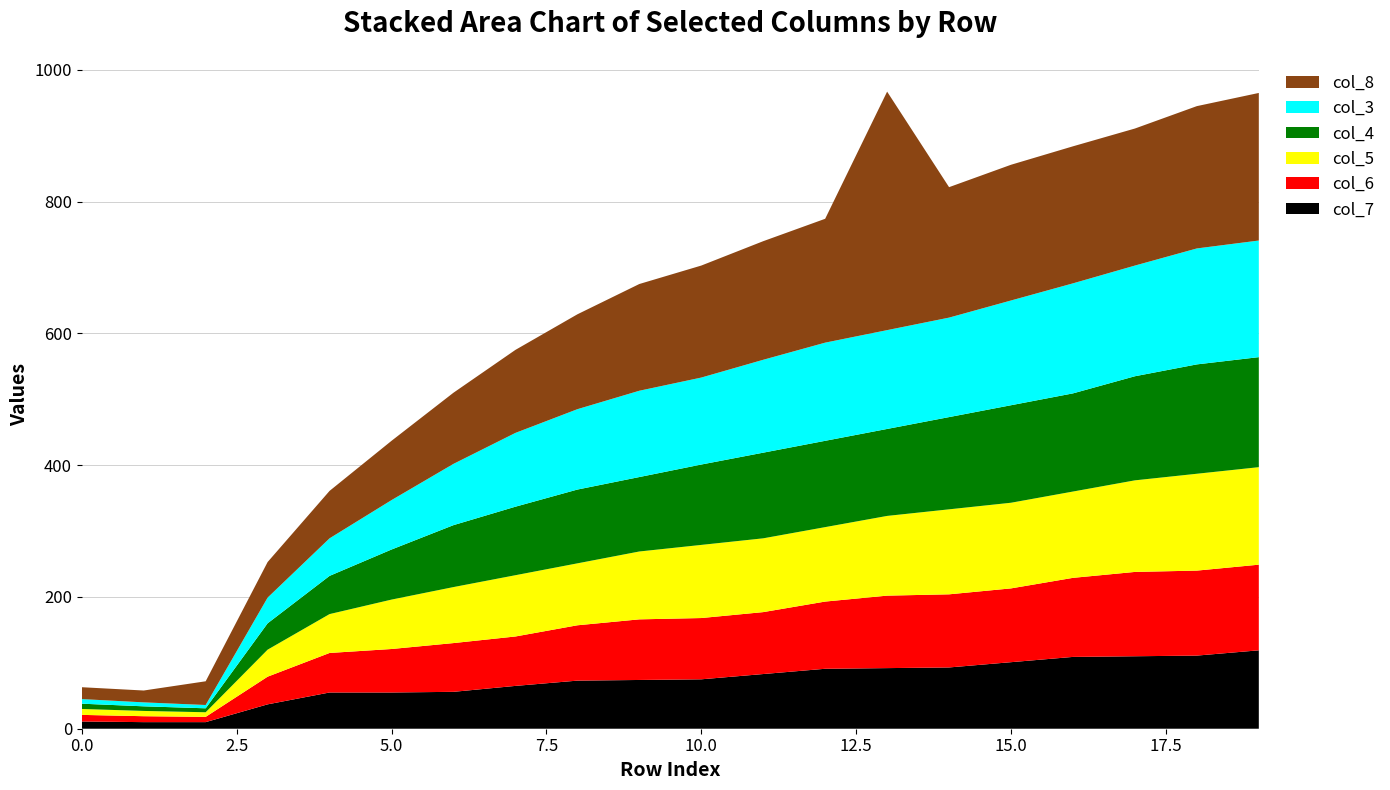

Reading left to right, what are all the values shown in this chart?

col_7: 0=11	1=10	2=10	3=37	4=55	5=55	6=56	7=65	8=73	9=74	10=75	11=83	12=91	13=92	14=93	15=101	16=109	17=110	18=111	19=119
col_6: 0=10	1=9	2=8	3=42	4=60	5=66	6=74	7=75	8=84	9=92	10=93	11=94	12=102	13=110	14=111	15=112	16=120	17=128	18=129	19=130
col_5: 0=9	1=8	2=7	3=41	4=59	5=75	6=85	7=93	8=94	9=103	10=111	11=112	12=113	13=121	14=129	15=130	16=131	17=139	18=147	19=148
col_4: 0=8	1=7	2=6	3=40	4=58	5=76	6=94	7=104	8=112	9=113	10=122	11=130	12=131	13=132	14=140	15=148	16=149	17=158	18=166	19=167
col_3: 0=7	1=6	2=5	3=39	4=57	5=75	6=93	7=112	8=122	9=131	10=132	11=141	12=149	13=150	14=151	15=159	16=167	17=168	18=176	19=177
col_8: 0=18	1=18	2=36	3=54	4=72	5=90	6=108	7=126	8=144	9=162	10=170	11=180	12=188	13=362	14=198	15=206	16=208	17=208	18=216	19=224